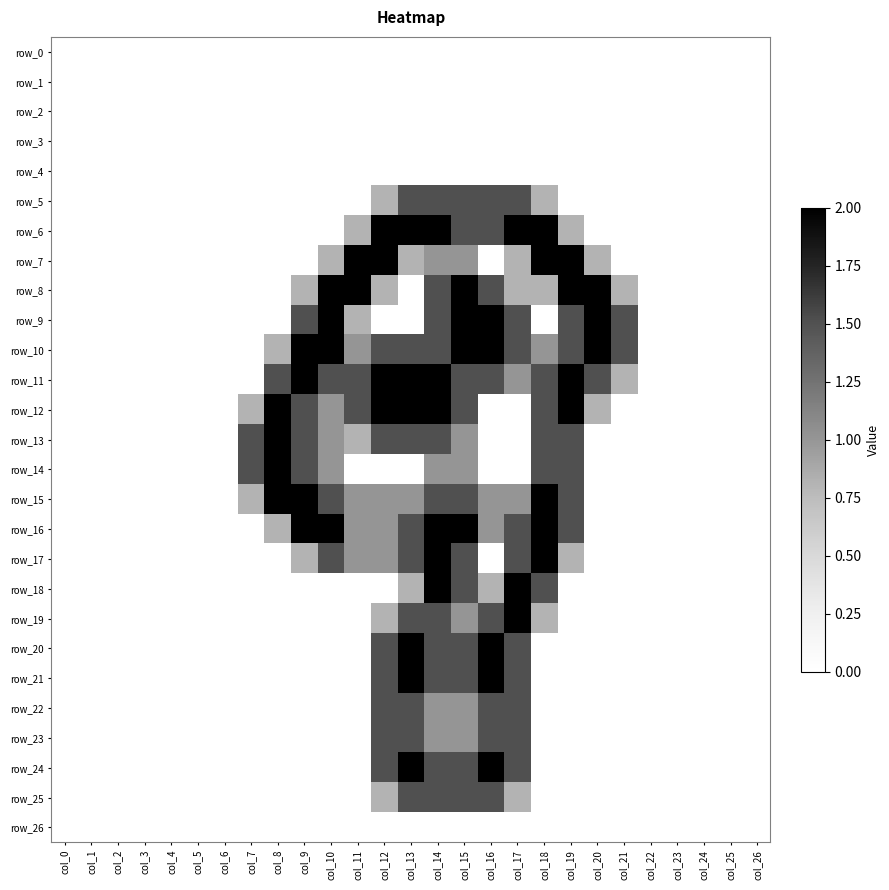

True or false: row_24 has a value of 2.1 at col_14.

False